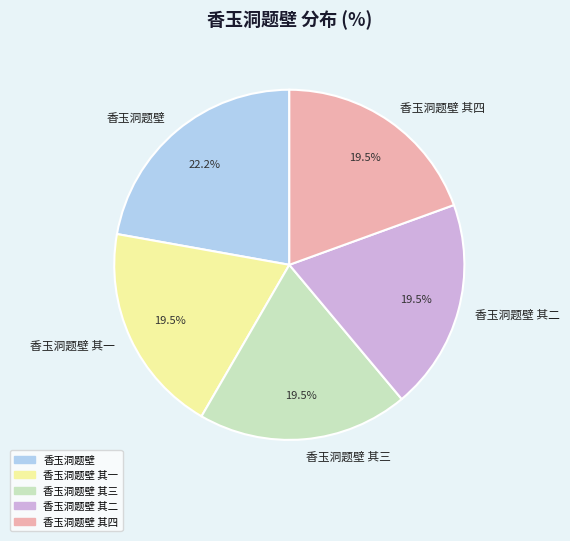

Does any single category account for the majority?

No